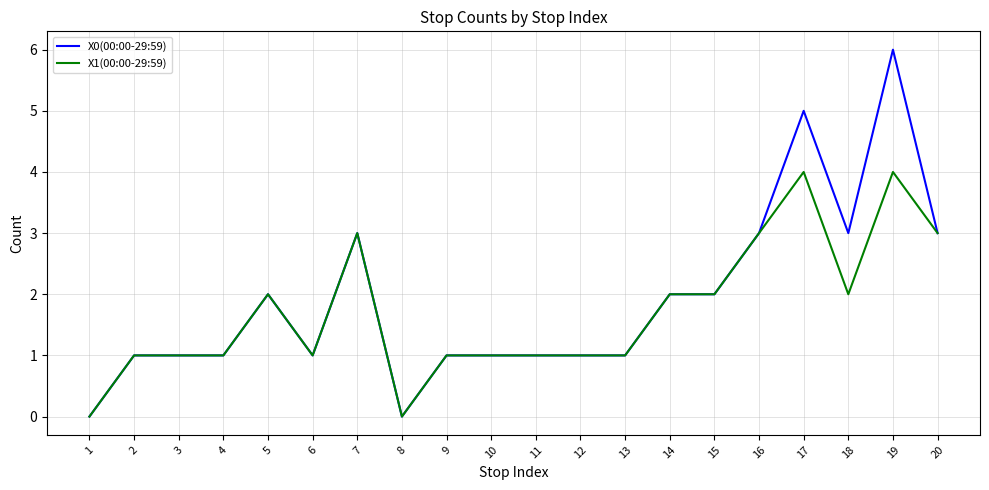

The X0(00:00-29:59) series shows 0 at 8. True or false?

True